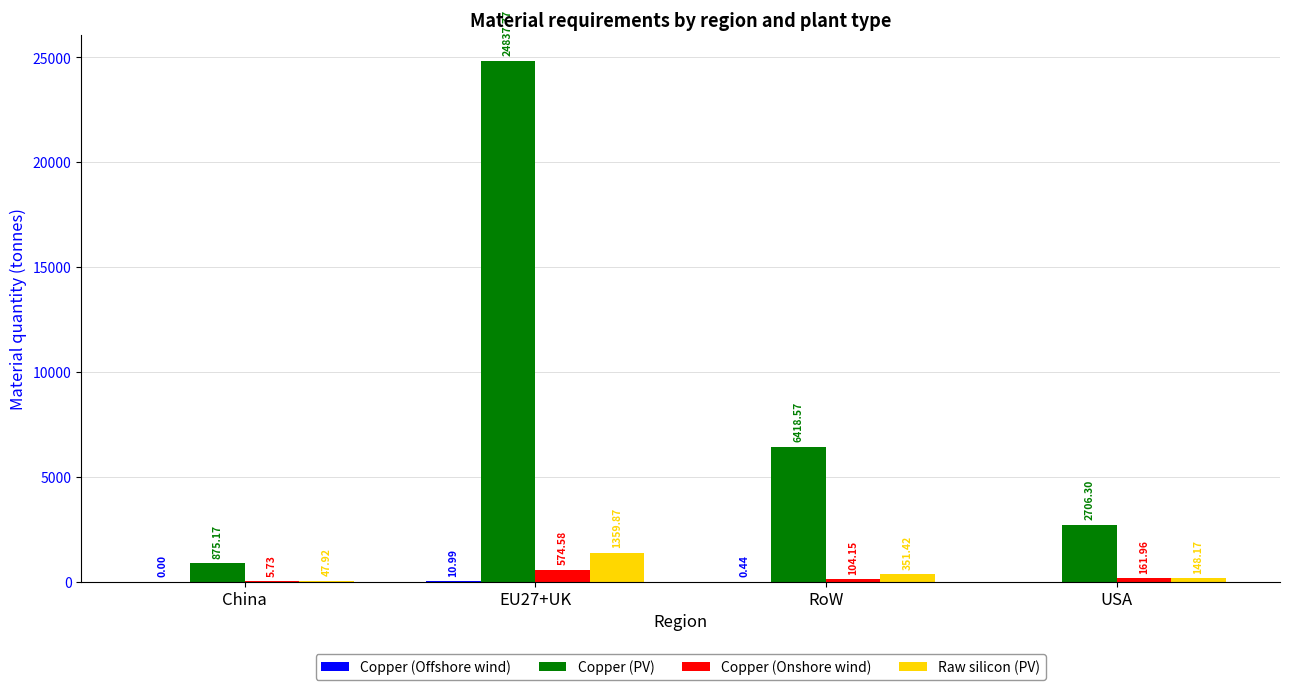

Which series has the largest range (max minus min)?

Copper (PV)